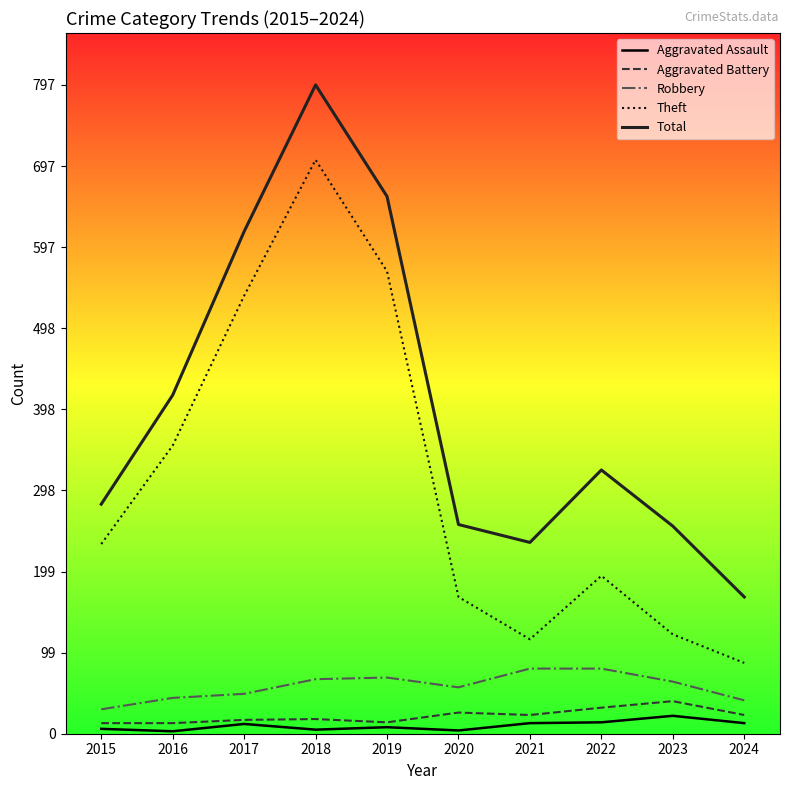

The value of Theft at 2017 is 341. True or false?

False